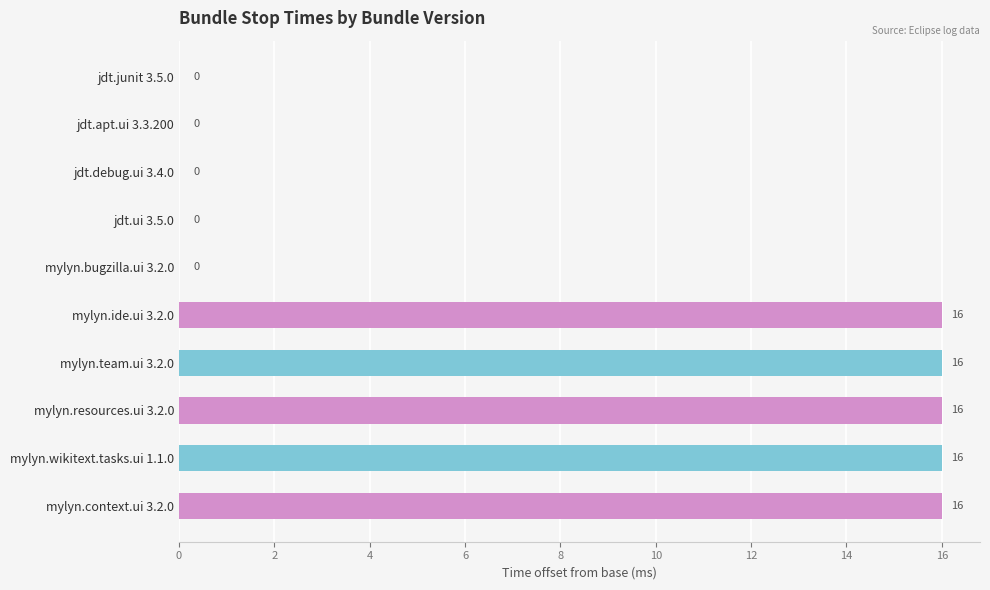

What is the sum of the values at mylyn.ide.ui 3.2.0 and mylyn.resources.ui 3.2.0?

32